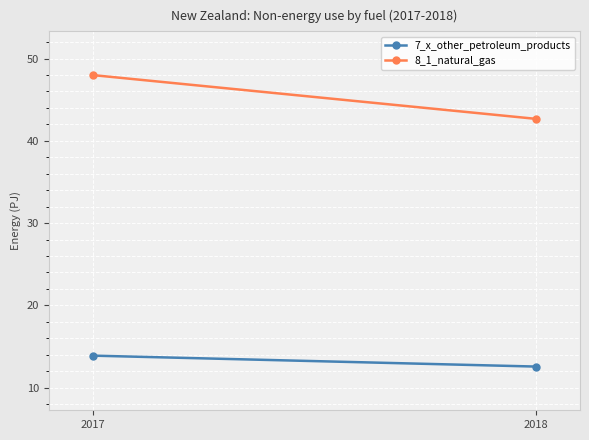

What are all the series names shown in the legend?

7_x_other_petroleum_products, 8_1_natural_gas